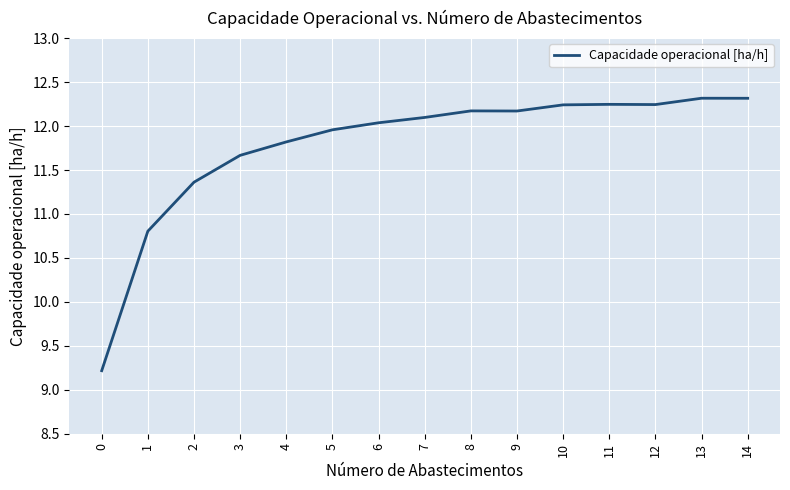

What is the approximate value at 1?

10.8